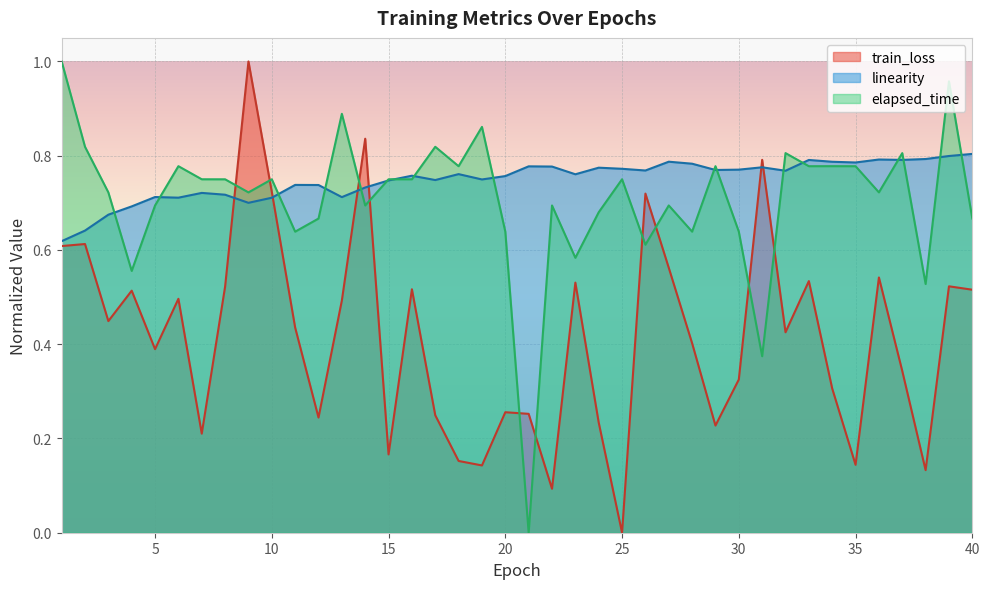

What is the spread (max minus min) of values at 26?

0.2